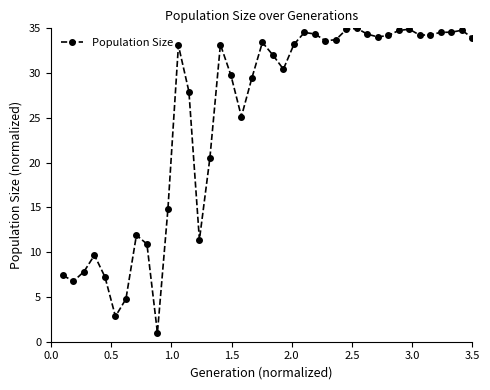

What is the value of the 24th point from the left?

34.5